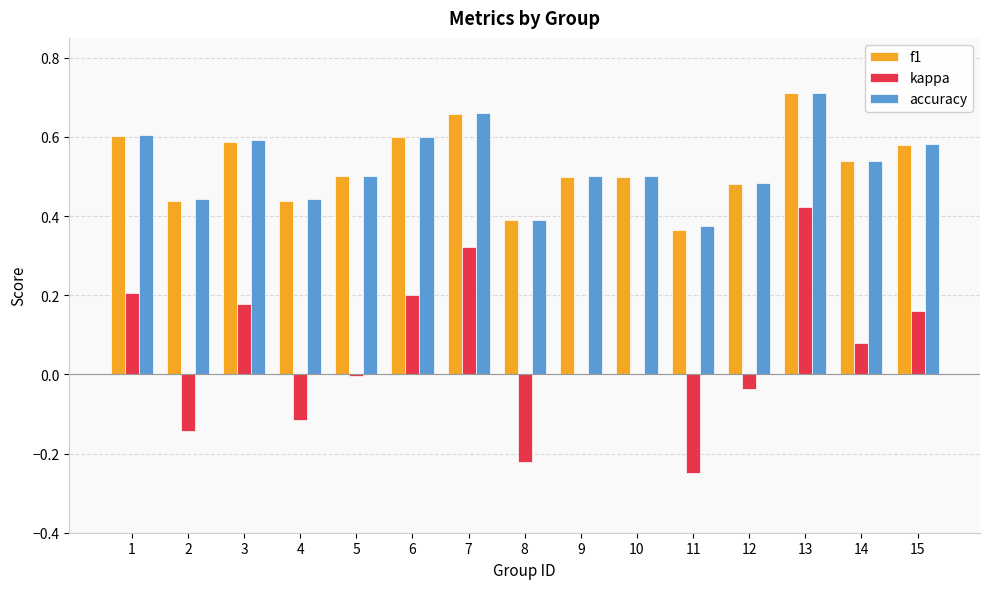

Where is f1 nearest to the value 0?

11